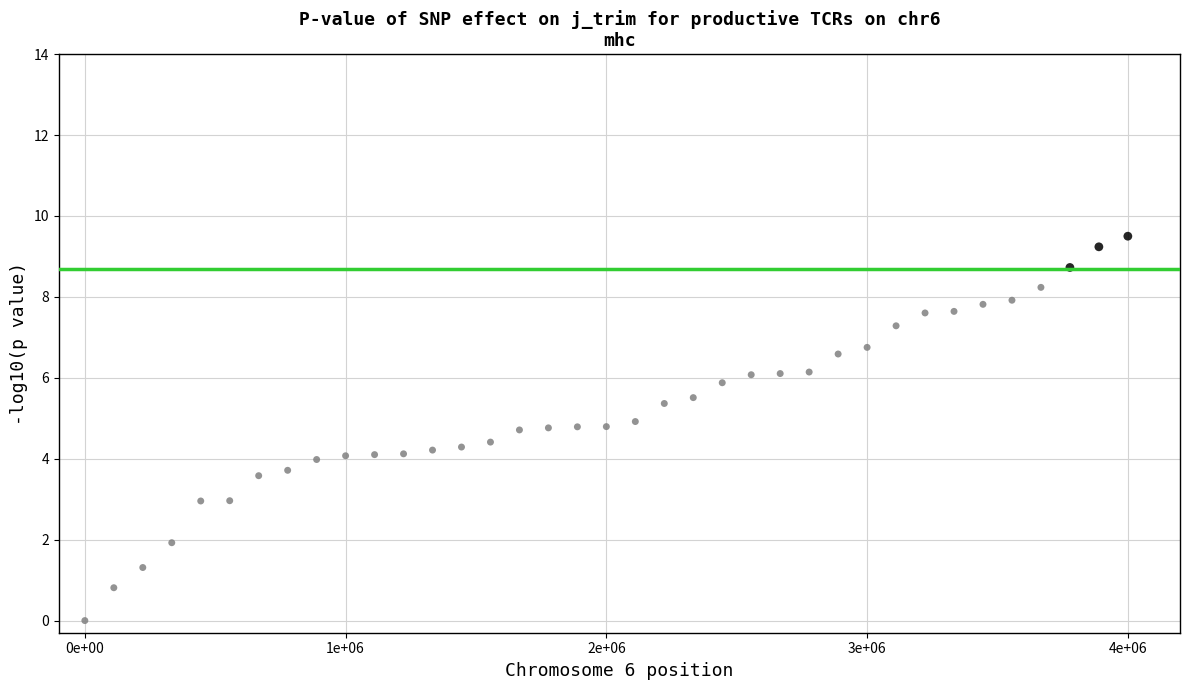

What is the range of Y values (max minus min)?

9.5